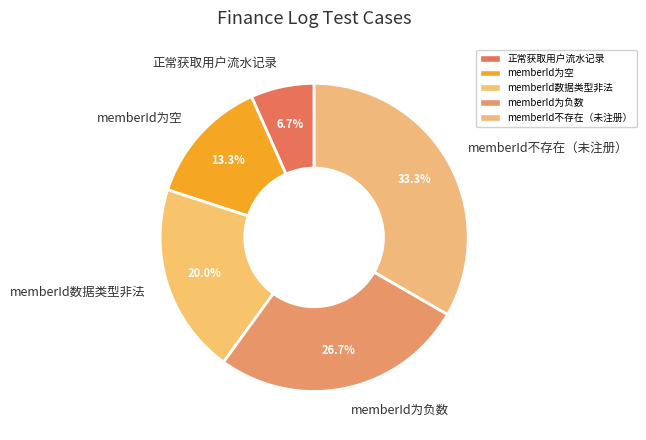

What percentage is the memberId不存在（未注册） slice, to the nearest percent?

33%